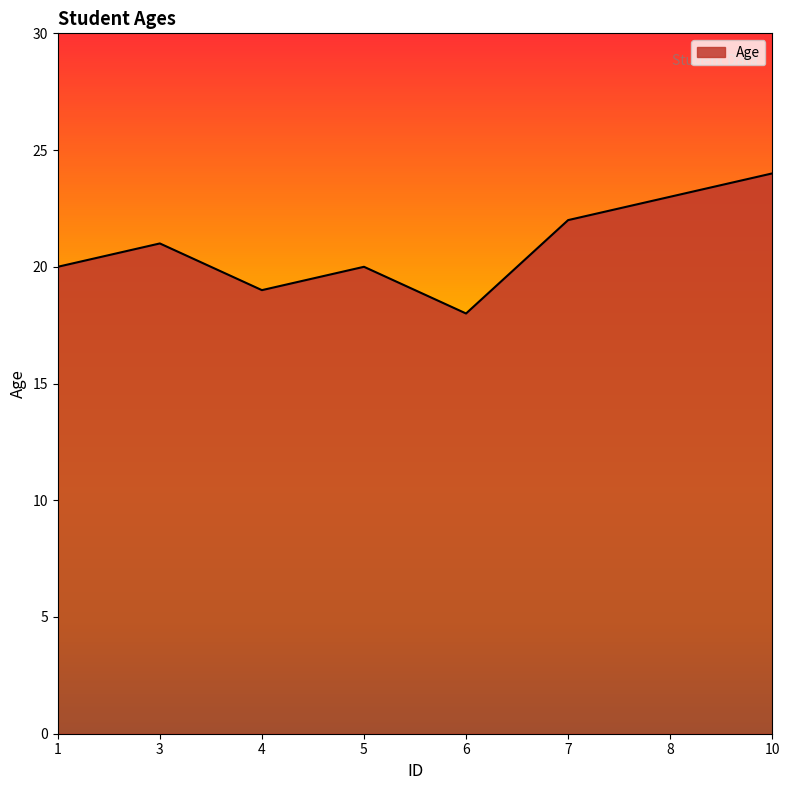

What is the approximate value at 1?

20